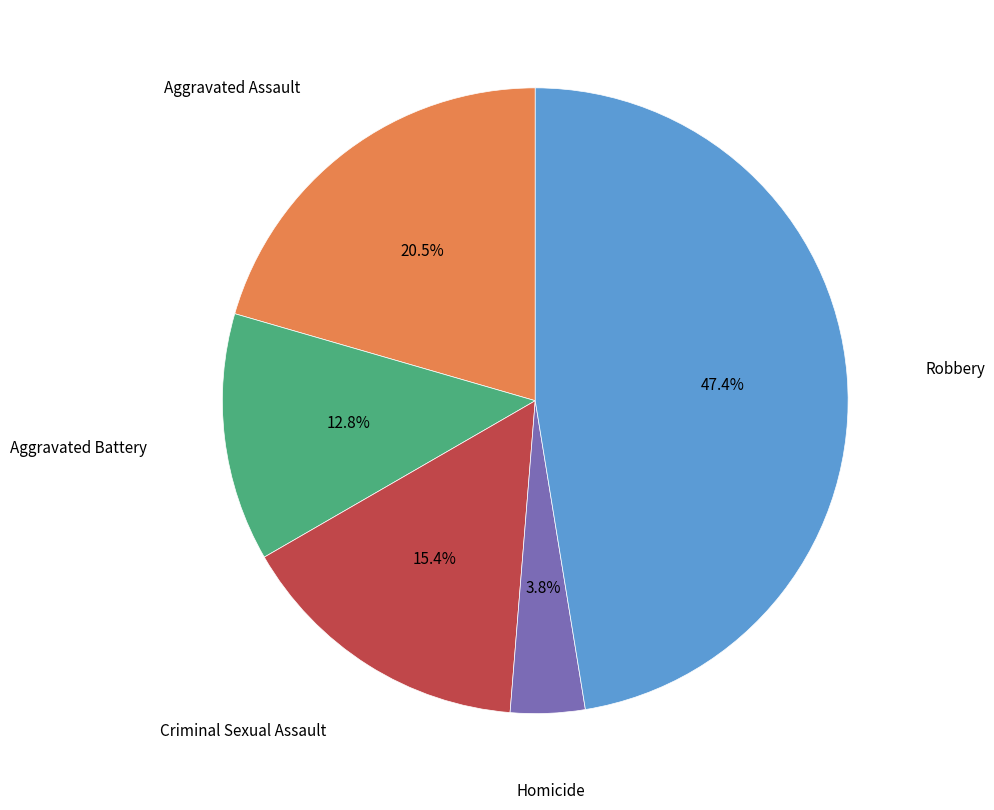

Is there a majority slice in this chart?

No